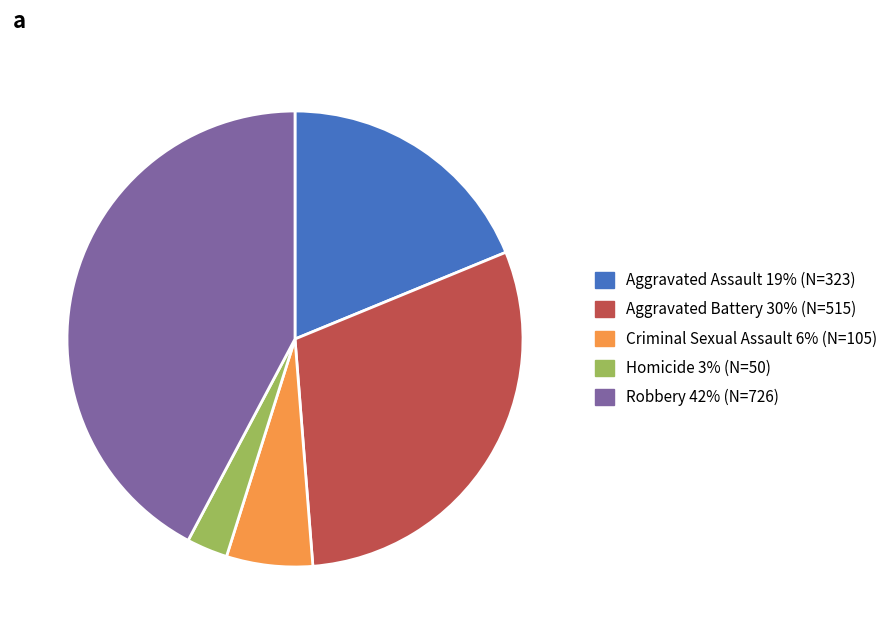

What is the ratio of the value at Aggravated Assault to the value at Homicide?

6.5